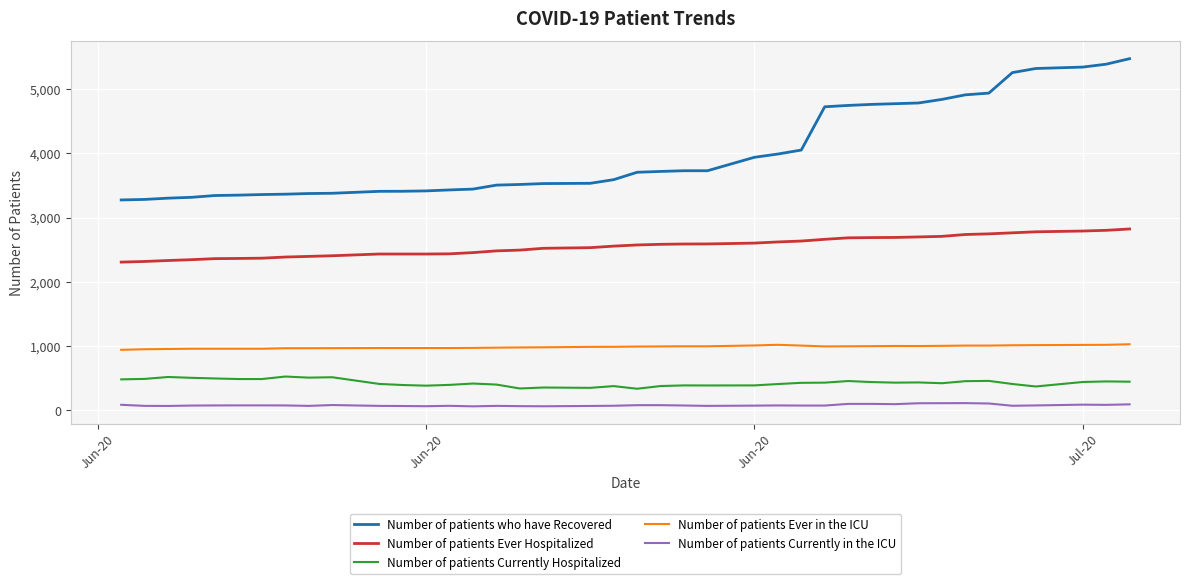

What is the minimum value shown in the chart?

61